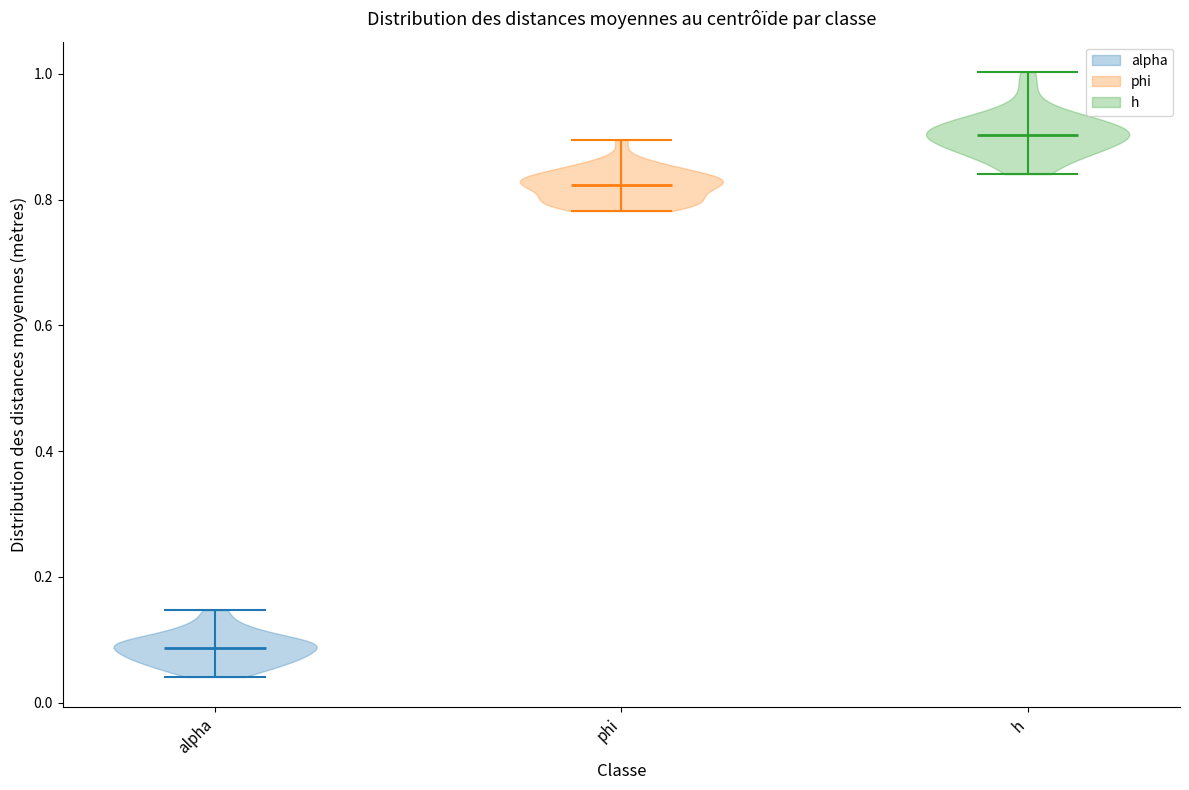

Reading left to right, read every violin against the y-axis: where its median line is, and the lowest and highest points it reaches. The values are not printed on the chart, so give them approximately, as read against the axis.

alpha: median line 0.08, lowest point 0.04, highest point 0.14
phi: median line 0.82, lowest point 0.78, highest point 0.90
h: median line 0.90, lowest point 0.84, highest point 1.00